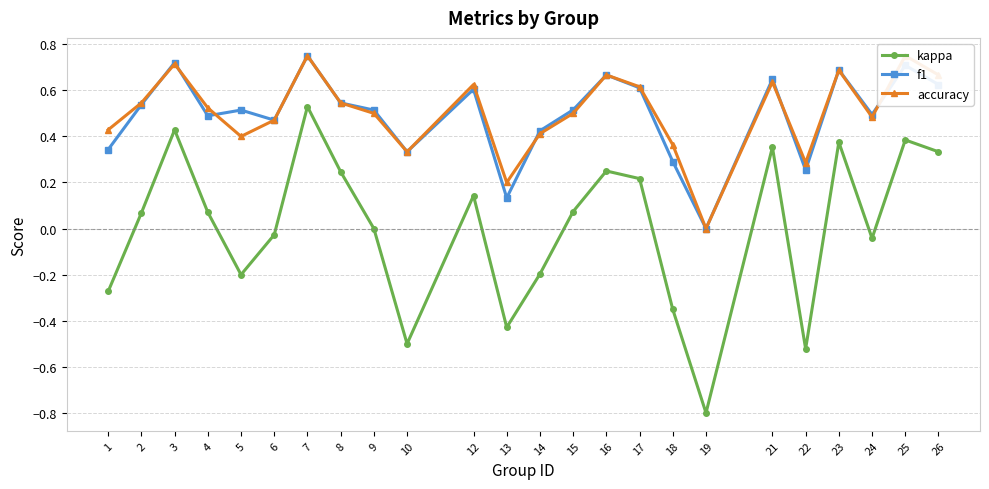

Is this an area chart (filled region under the line)?

No